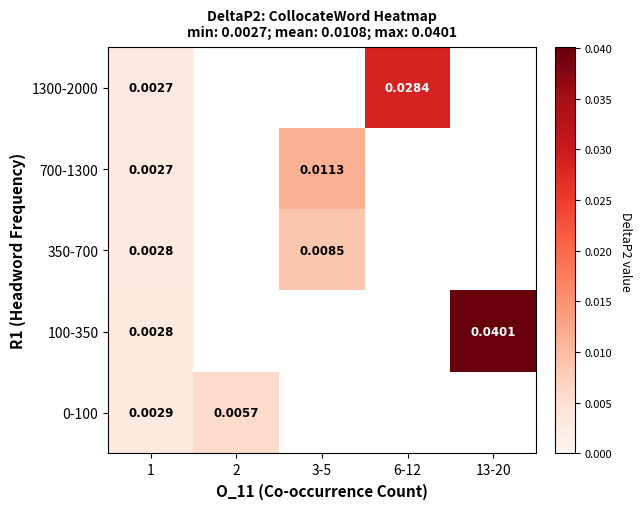

Rank the categories by 0-100 value from lowest to highest.

1, 2, 3-5, 6-12, 13-20